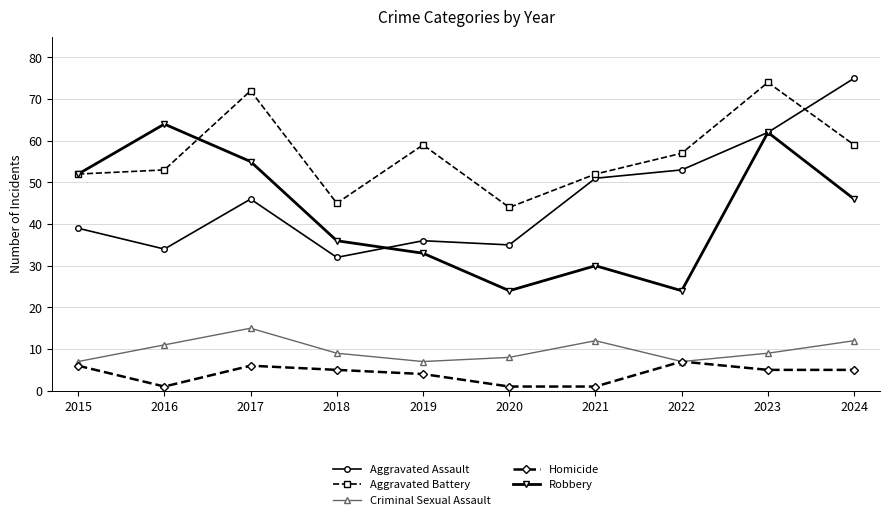

How many interior local peaks does the Robbery series have?

3